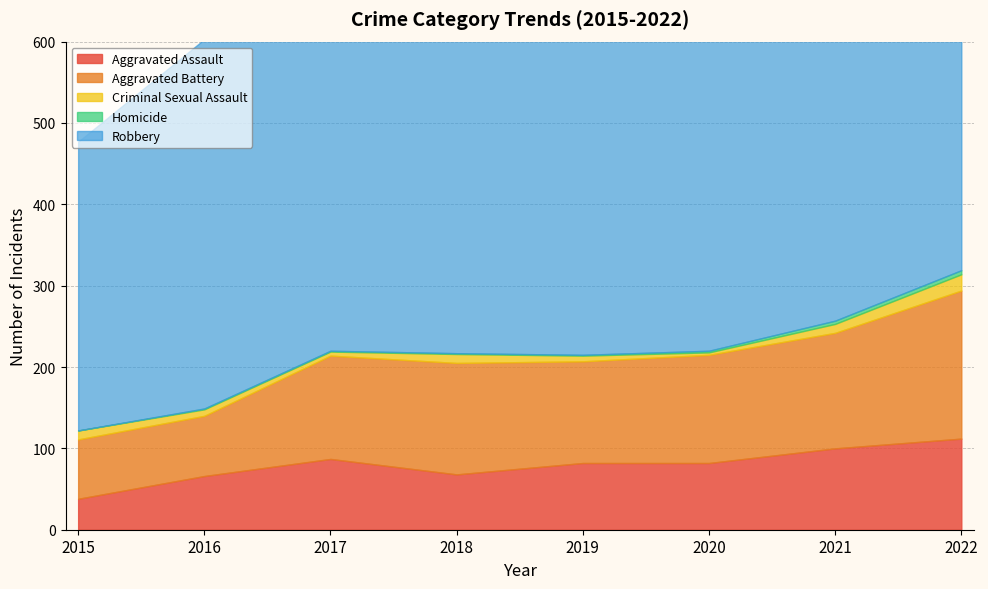

What are all the series names shown in the legend?

Aggravated Assault, Aggravated Battery, Criminal Sexual Assault, Homicide, Robbery